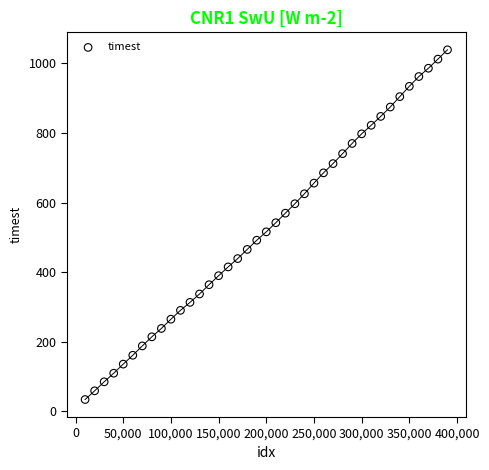

What is the range of Y values (max minus min)?

1005.4